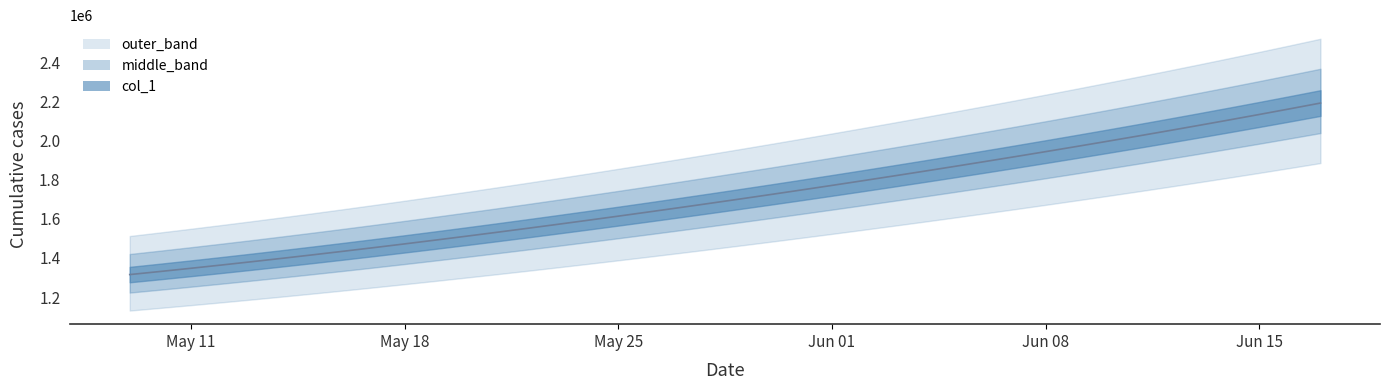

The value of col_1 at Jun 01 is 832279.6. True or false?

False